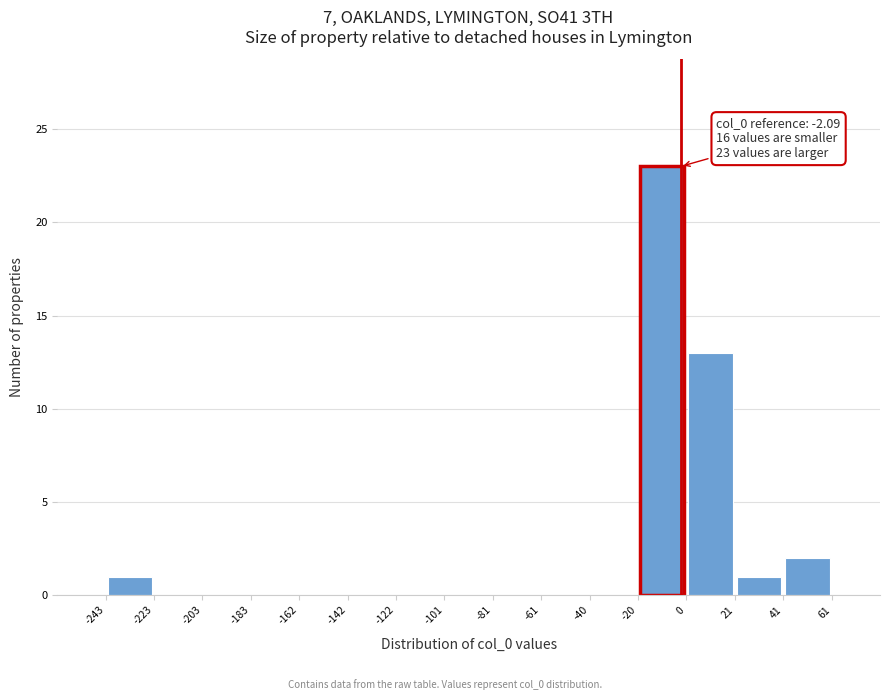

Which range on the x-axis has the tallest bar?

-20 to 0